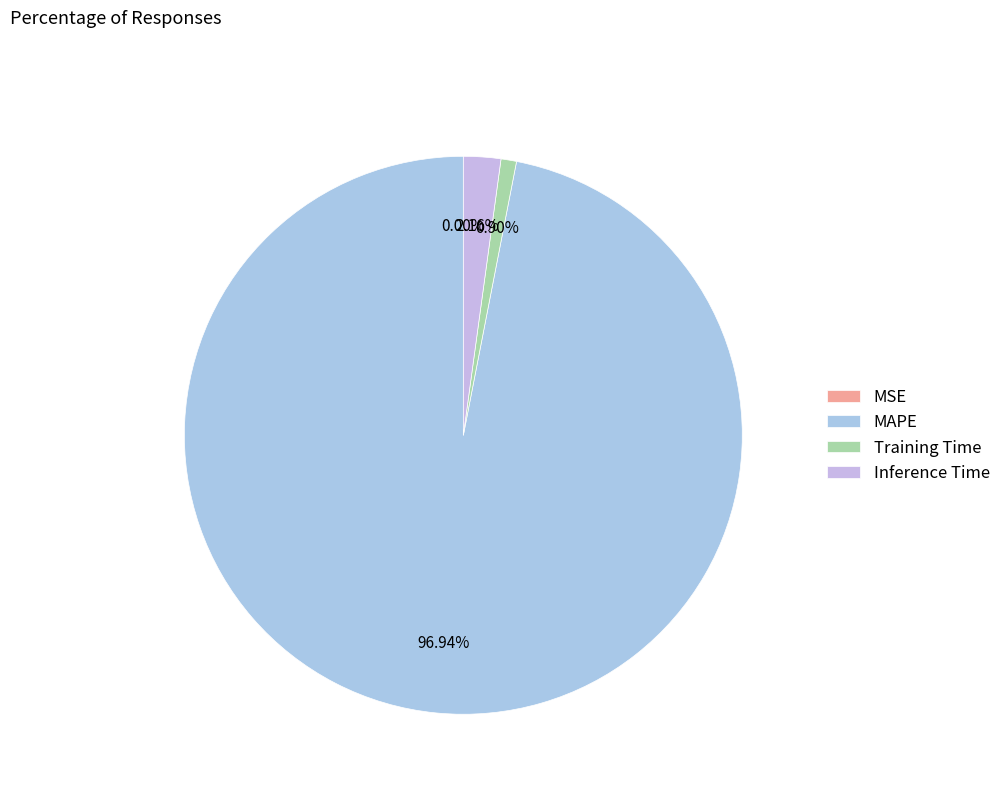

The Training Time slice represents 11% of the pie. True or false?

False